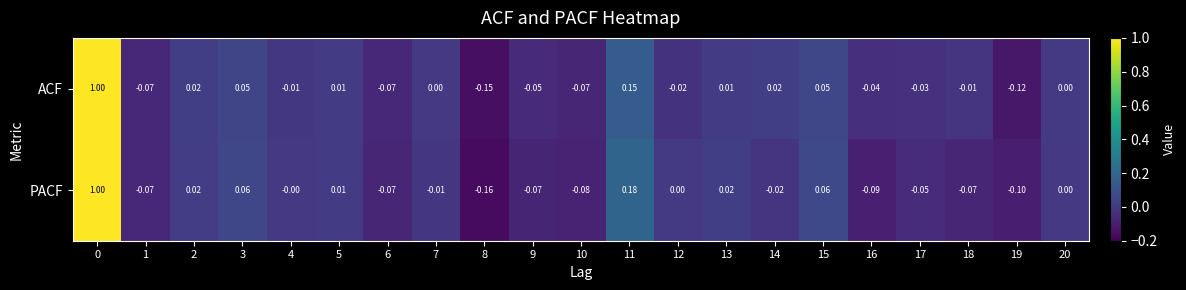

List the series in order of their overall mean, lowest first.

PACF, ACF